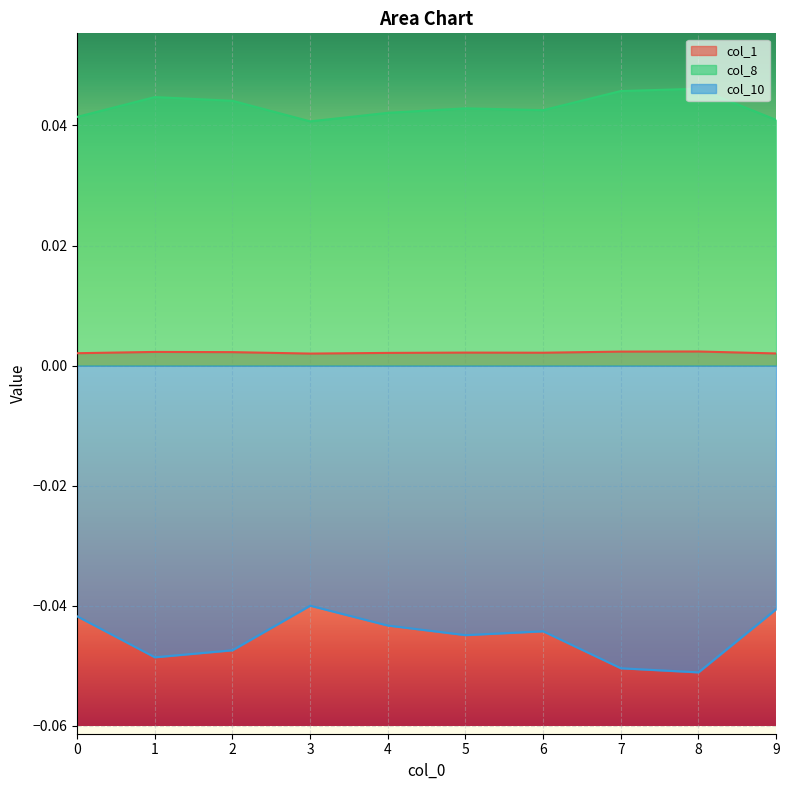

Which has a higher value, 5 or 7?

7